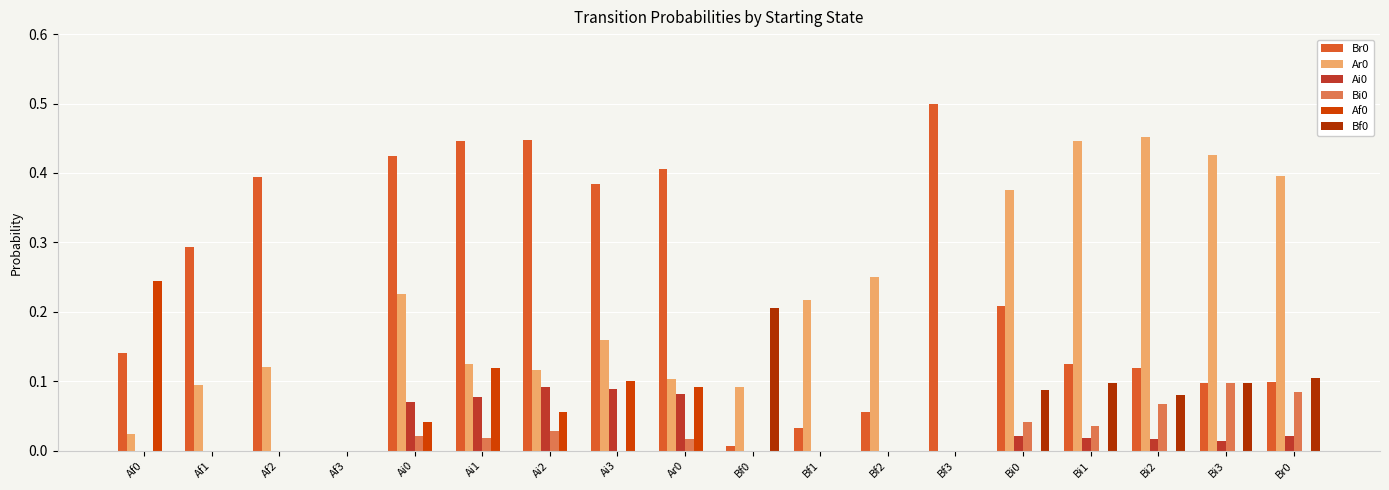

Is it true that Ai0 equals 0.0 at Bi2?

True